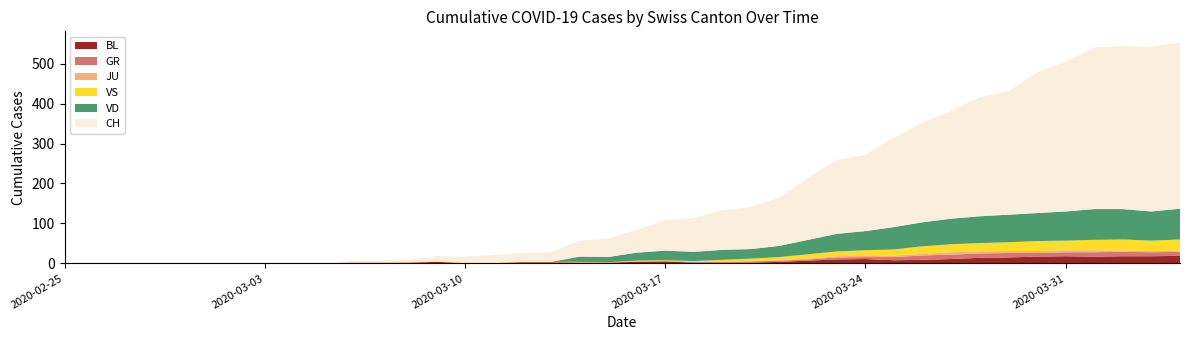

What are all the series names shown in the legend?

BL, GR, JU, VS, VD, CH